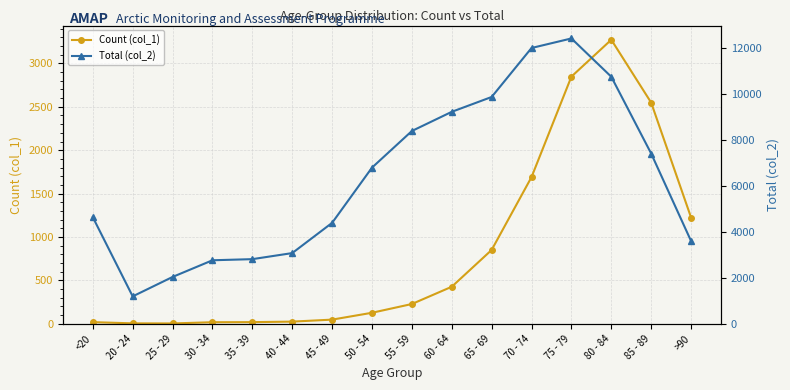

Where is the first local maximum for Total (col_2)?

75 - 79